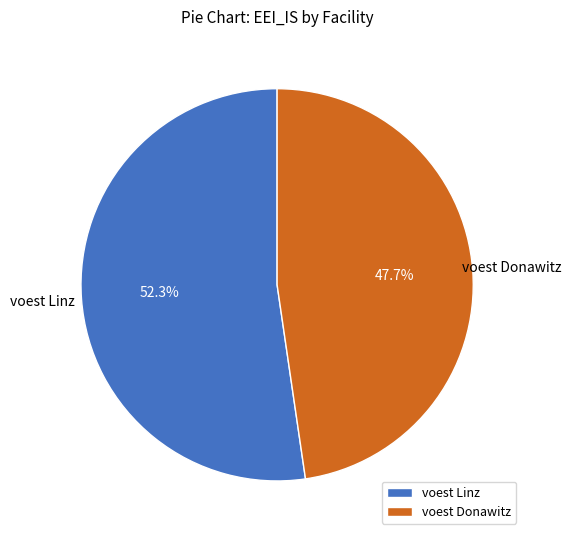

Approximately how many times larger is the value at voest Linz compared to voest Donawitz?

1.1